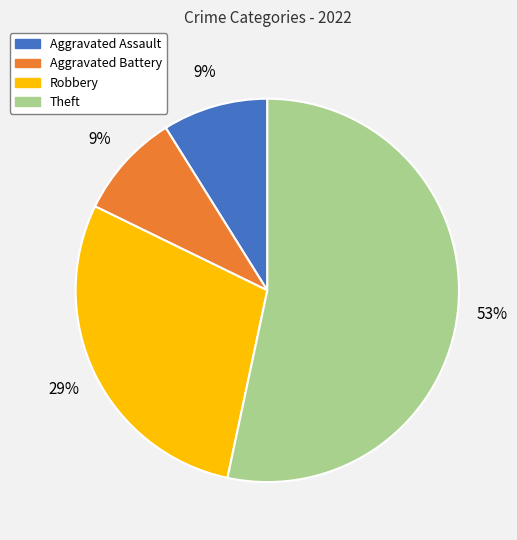

How many segments does this pie chart have?

4